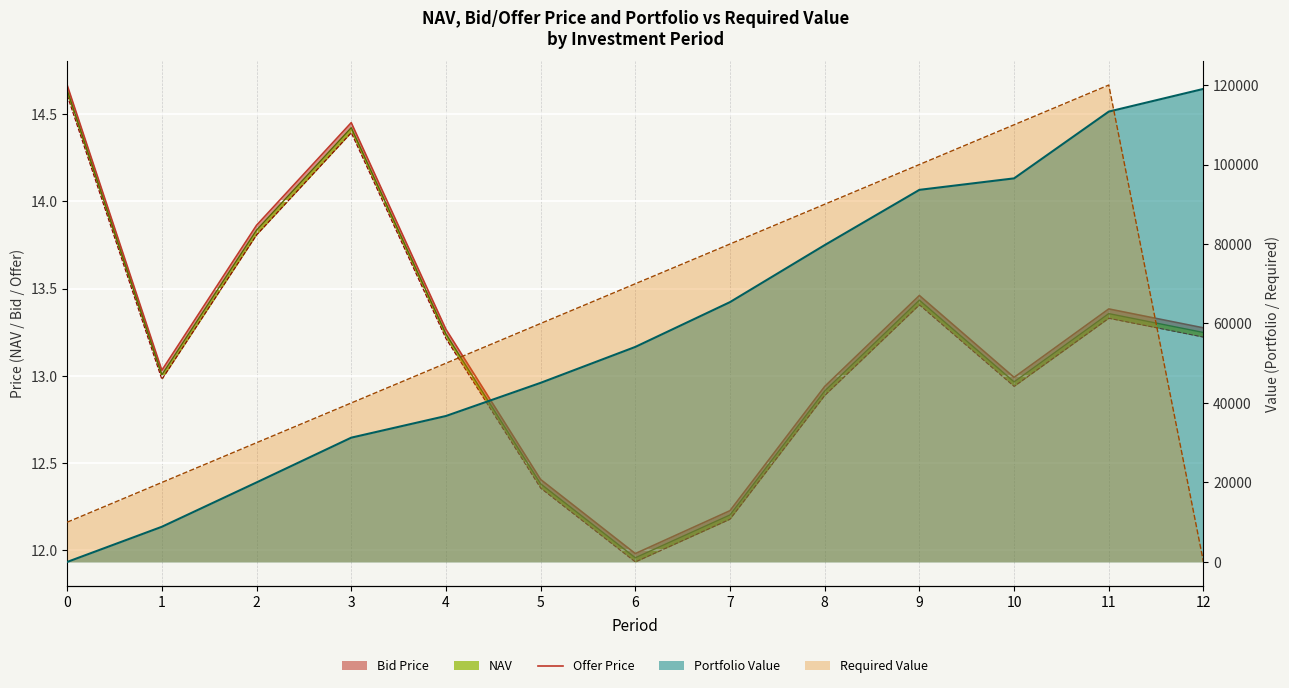

What is the value of the 7th point from the left?

12.0